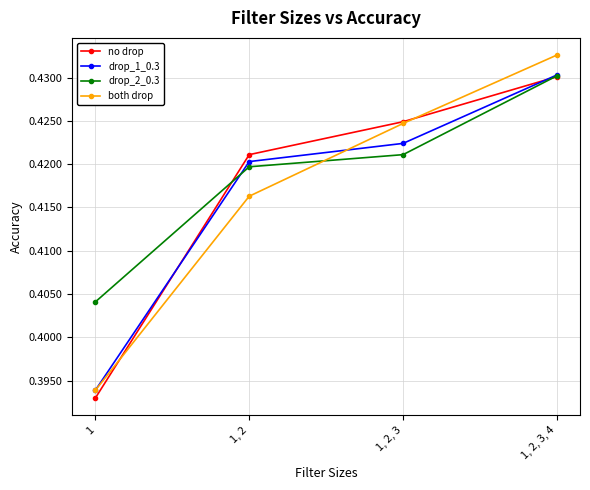

True or false: no drop has more than 0 points higher than both neighbors.

False